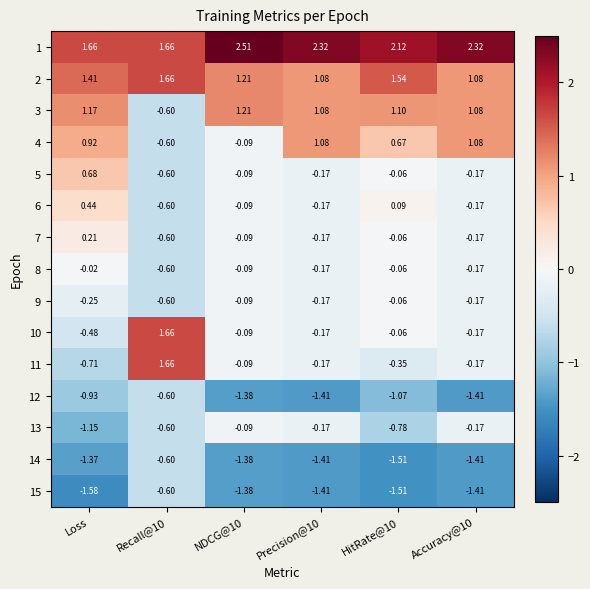

At which label does 15 reach its minimum?

Loss